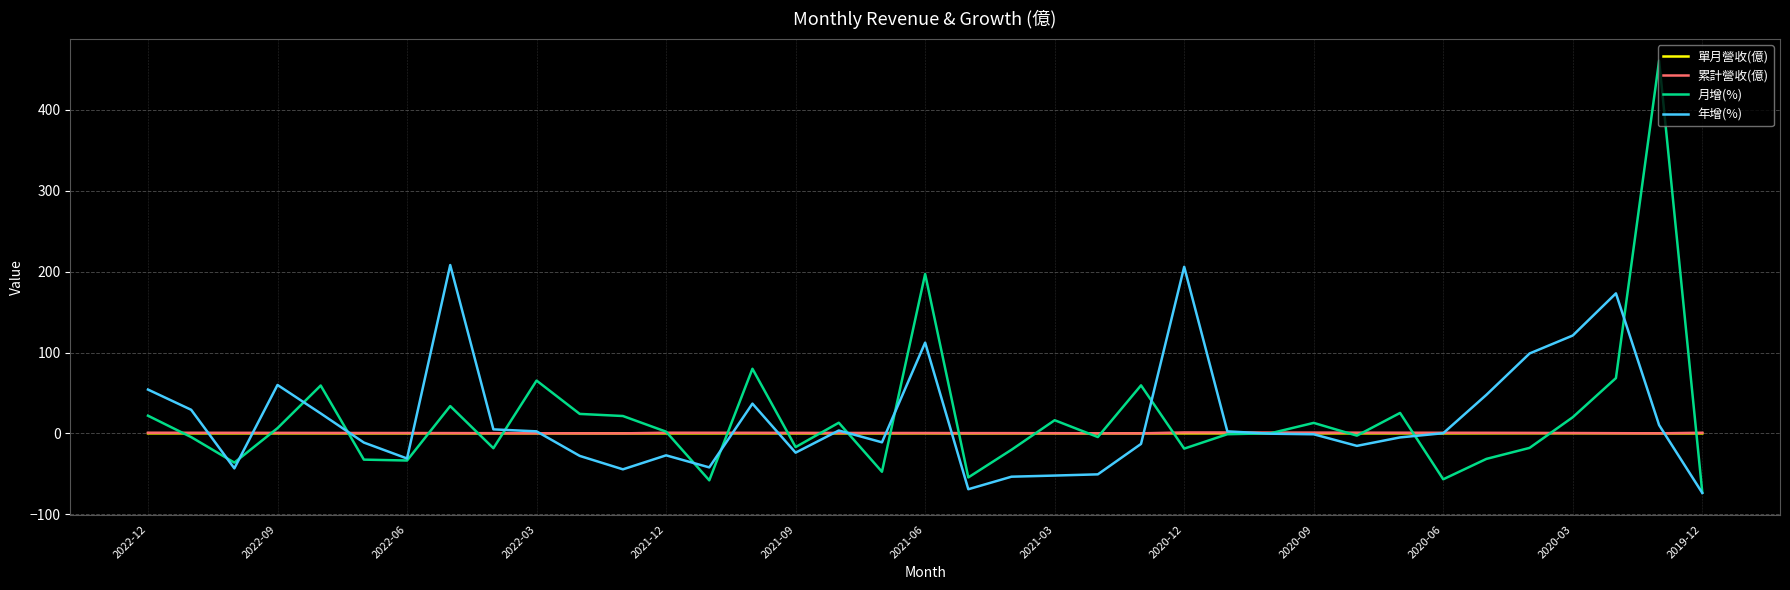

What is the highest value of the 月增(%) series?

460.7